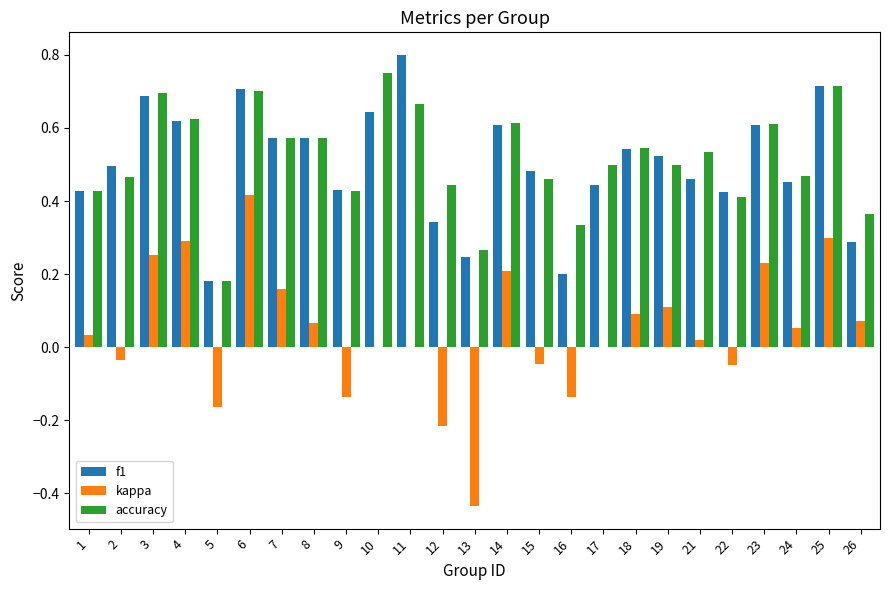

Is the value of kappa at 19 greater than the value of accuracy at 14?

No